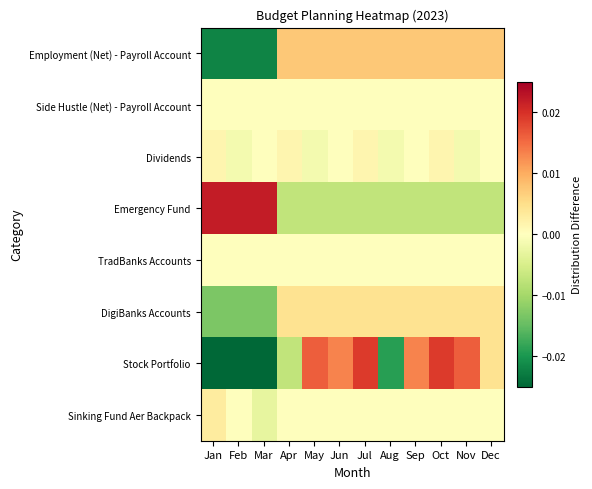

Which series has the largest range (max minus min)?

Stock Portfolio